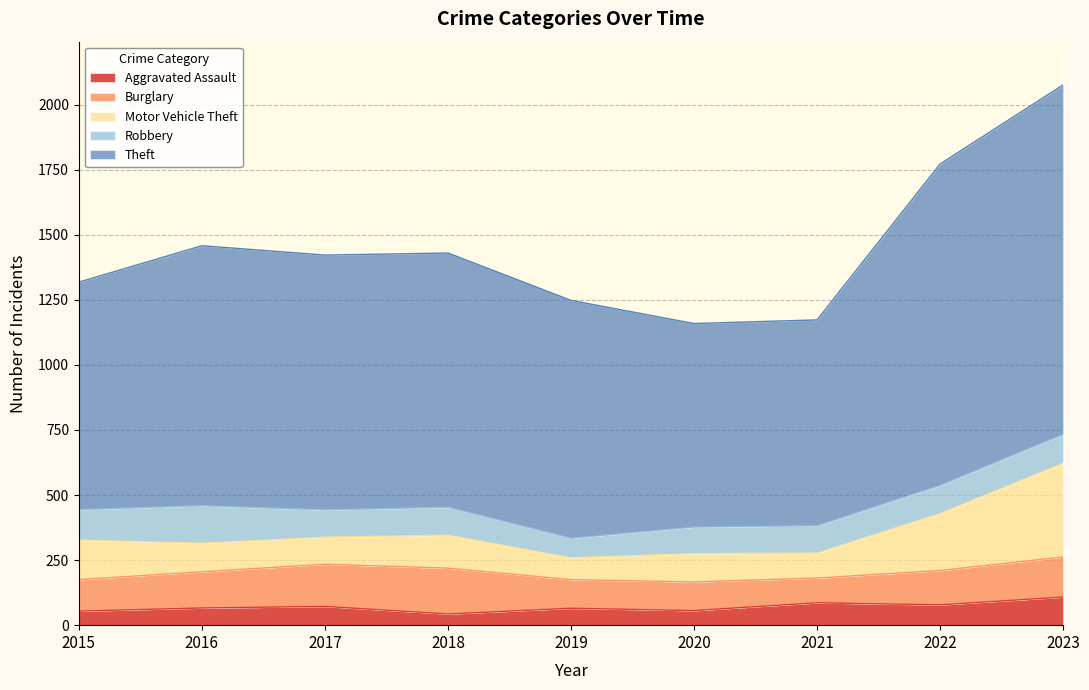

How many interior local peaks does the Motor Vehicle Theft series have?

2